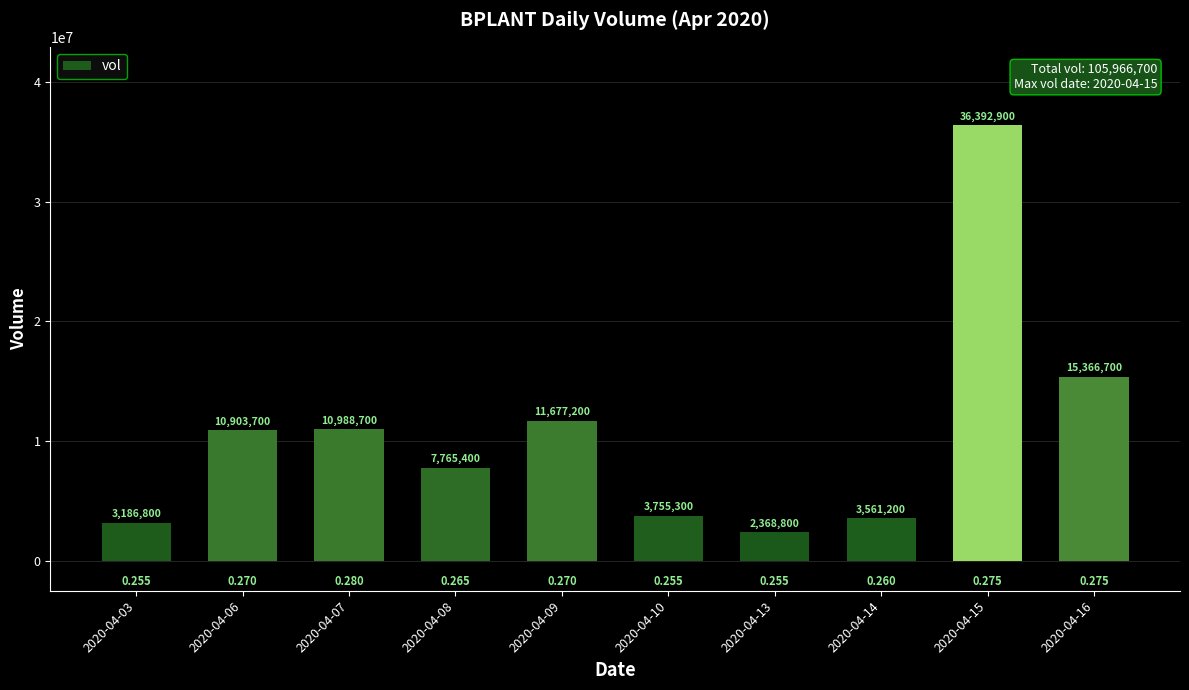

Is it true that the value at 2020-04-03 is 5418026?

False